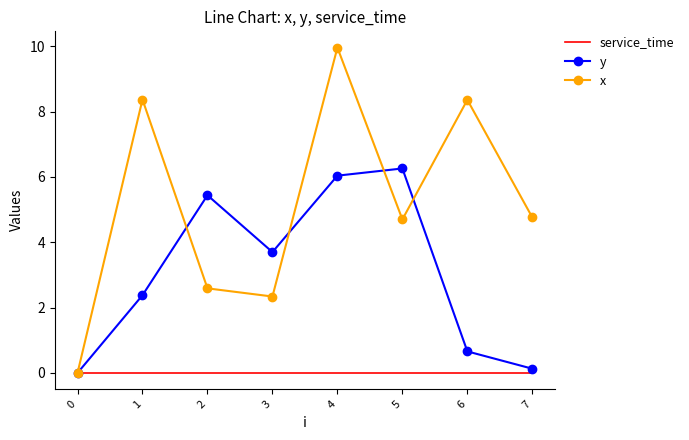

At which label does x first exceed 4?

1